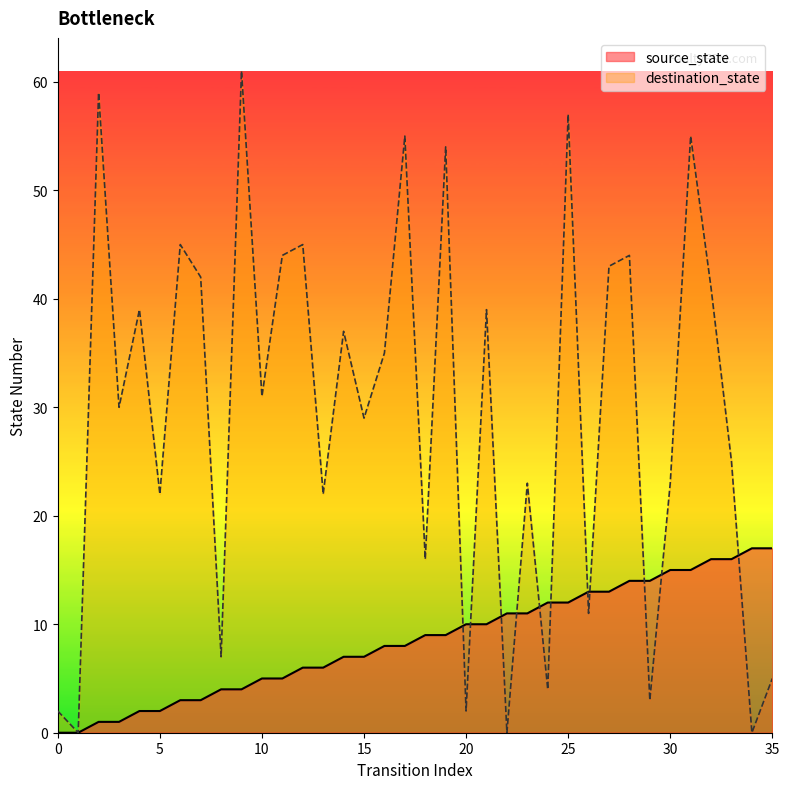

Which has a higher value, 29 or 28?

29